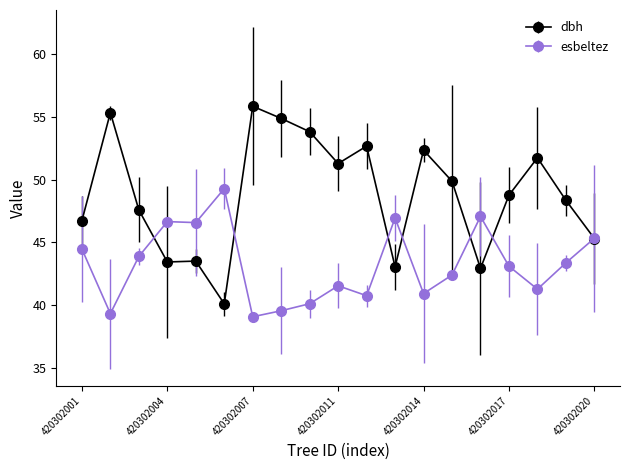

List the series in order of their peak value, lowest first.

esbeltez, dbh